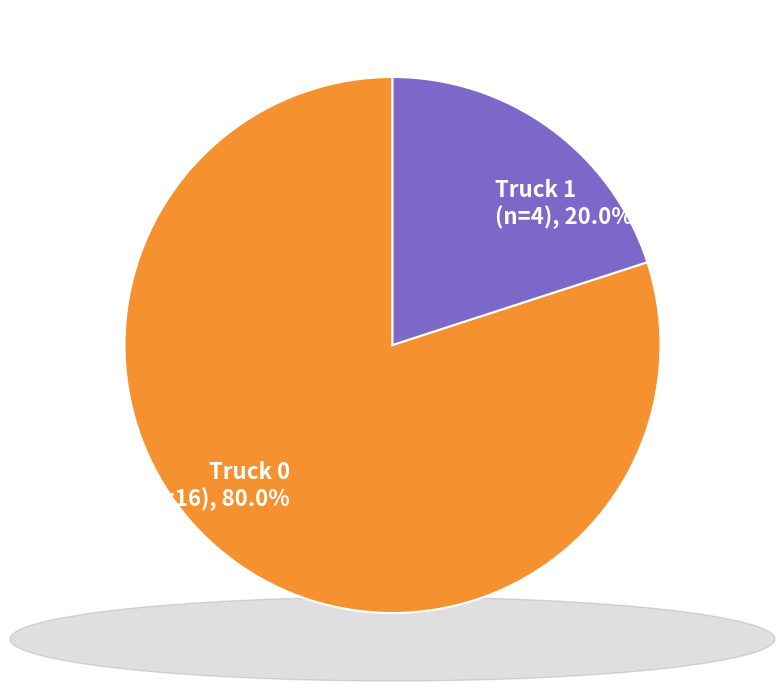

Between Truck 0 (n=16), 80.0% and Truck 1 (n=4), 20.0%, which is larger?

Truck 0 (n=16), 80.0%